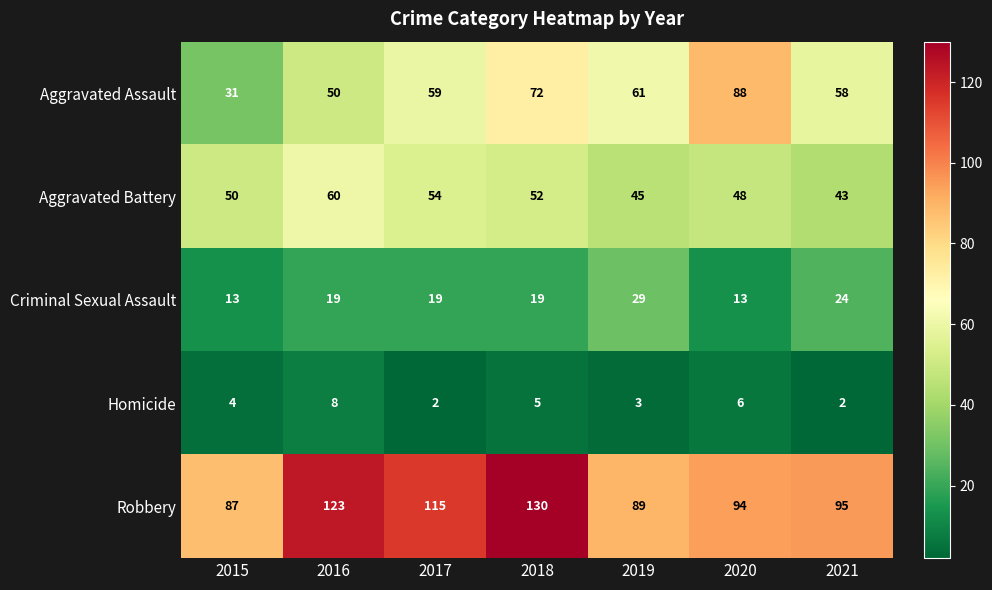

Count the number of data series in this chart.

5